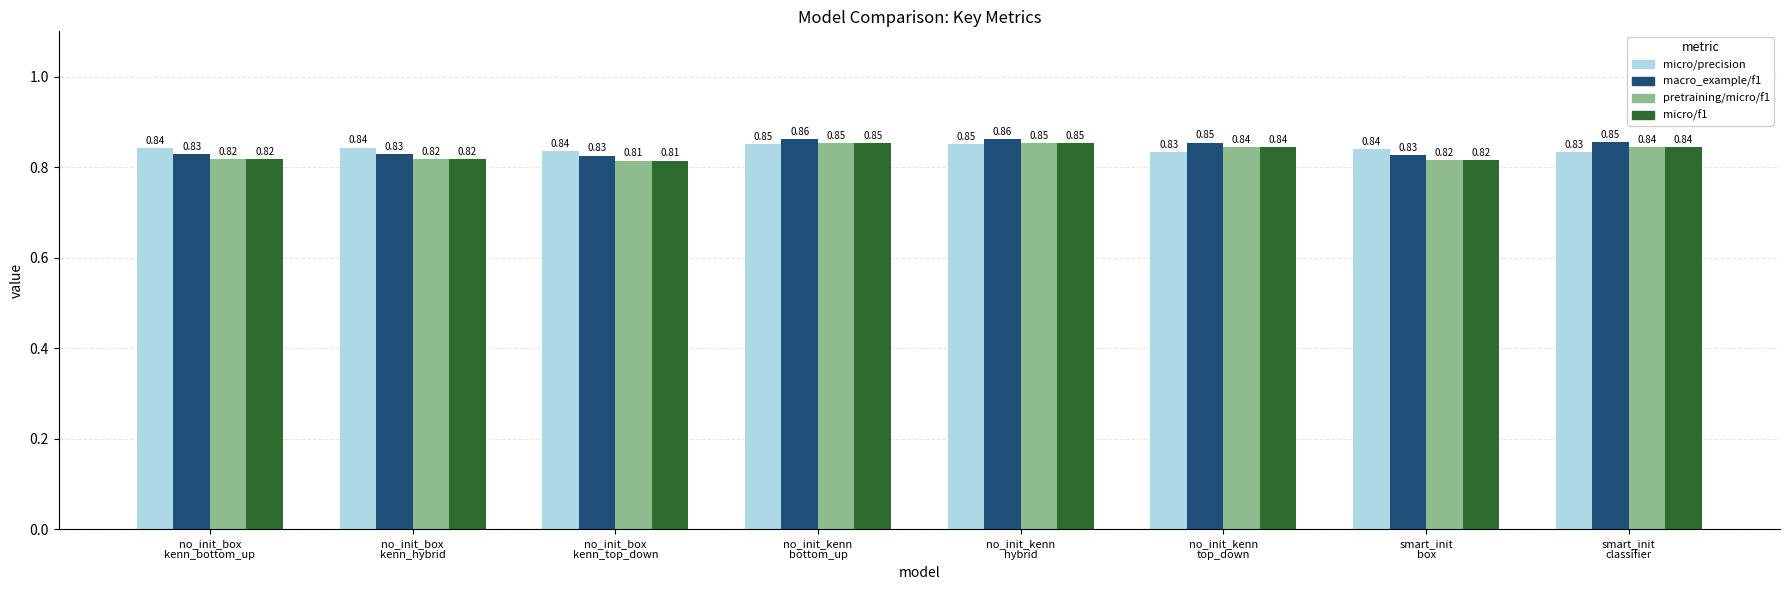

What is the sum of all micro/precision values?

6.7